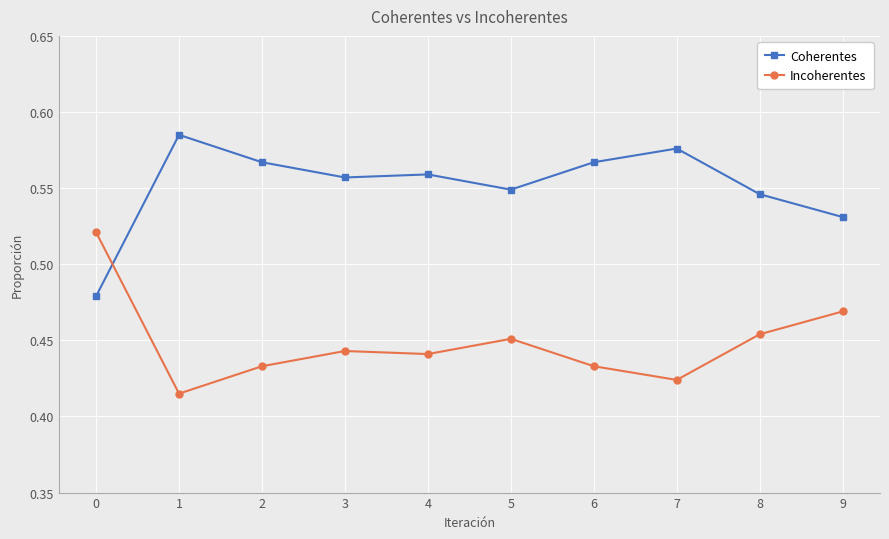

How many Coherentes values are between 0 and 1?

10